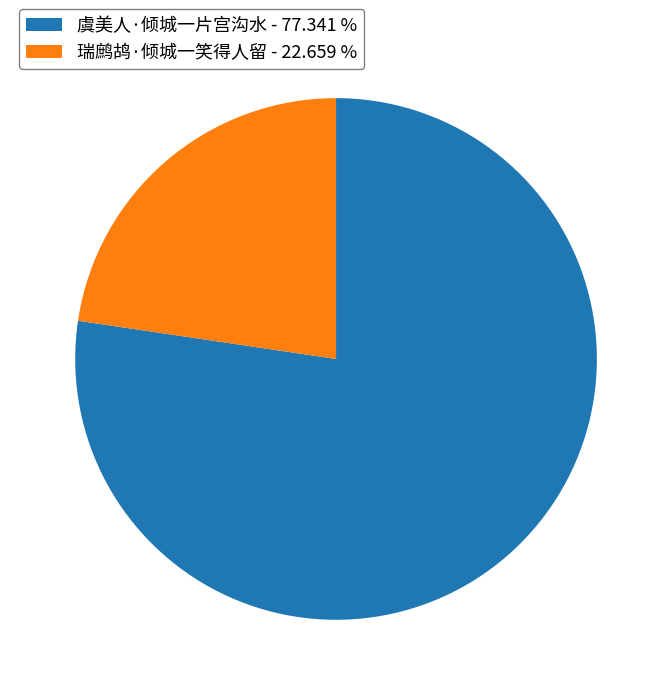

Between 瑞鹧鸪·倾城一笑得人留 and 虞美人·倾城一片宫沟水, which is larger?

虞美人·倾城一片宫沟水